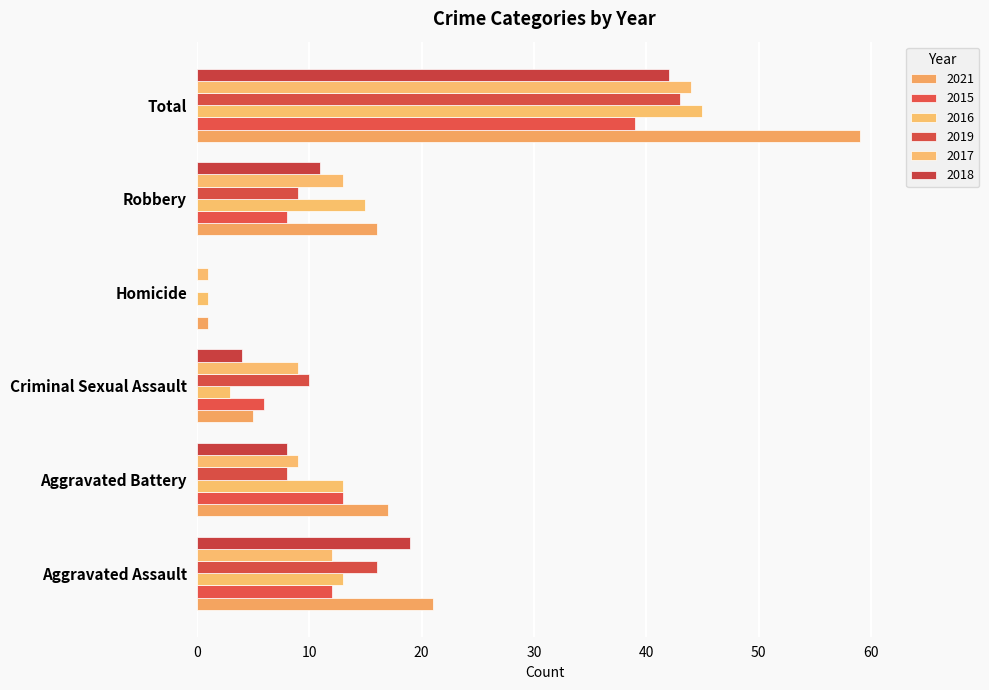

Reading right to left, transcribe all the data shown in this chart.

2021: Total=59	Robbery=16	Homicide=1	Criminal Sexual Assault=5	Aggravated Battery=17	Aggravated Assault=21
2015: Total=39	Robbery=8	Homicide=0	Criminal Sexual Assault=6	Aggravated Battery=13	Aggravated Assault=12
2016: Total=45	Robbery=15	Homicide=1	Criminal Sexual Assault=3	Aggravated Battery=13	Aggravated Assault=13
2019: Total=43	Robbery=9	Homicide=0	Criminal Sexual Assault=10	Aggravated Battery=8	Aggravated Assault=16
2017: Total=44	Robbery=13	Homicide=1	Criminal Sexual Assault=9	Aggravated Battery=9	Aggravated Assault=12
2018: Total=42	Robbery=11	Homicide=0	Criminal Sexual Assault=4	Aggravated Battery=8	Aggravated Assault=19